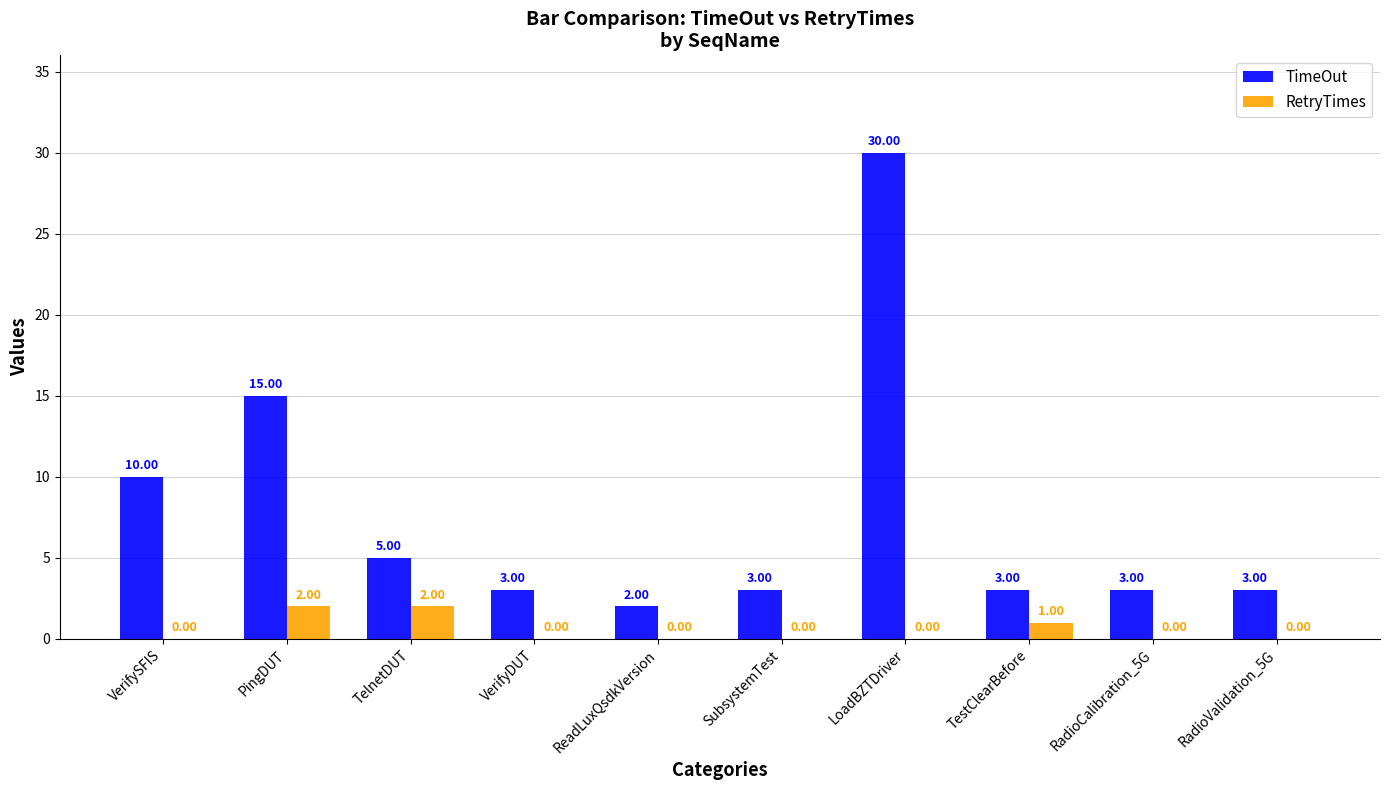

Is the value of RetryTimes at TelnetDUT greater than the value of TimeOut at PingDUT?

No